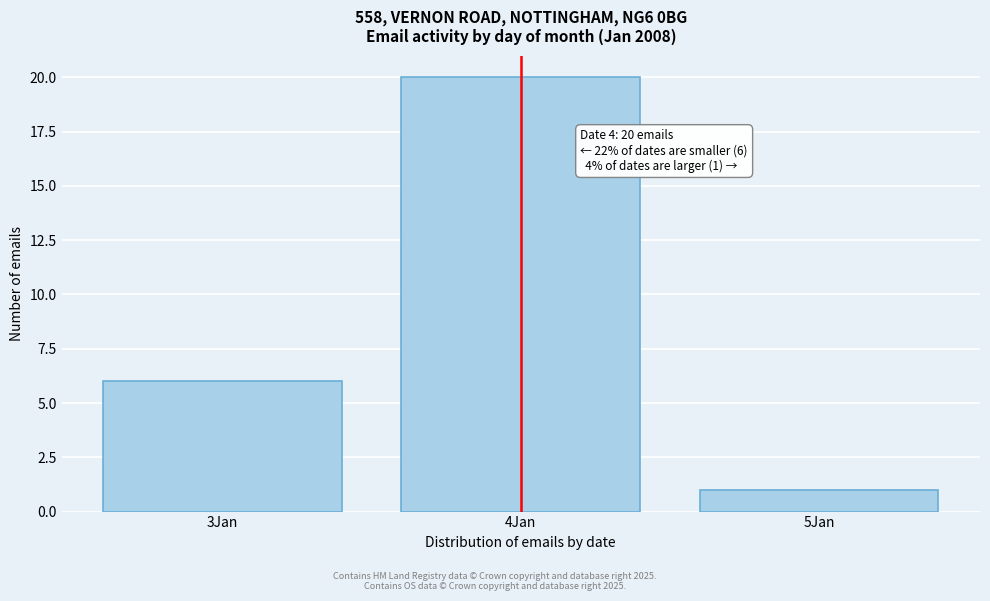

Reading right to left, transcribe all the data shown in this chart.

5Jan=1	4Jan=20	3Jan=6